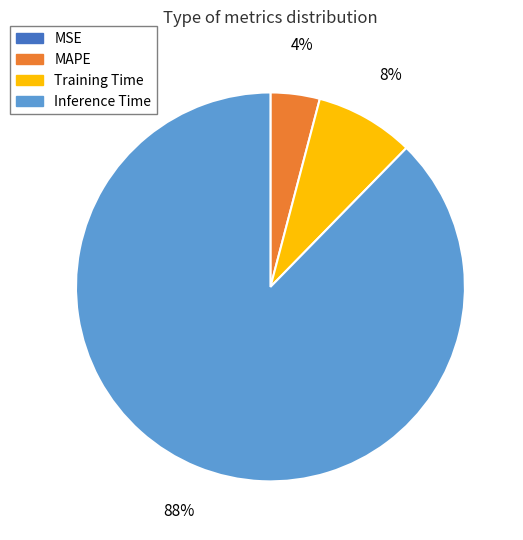

Is Inference Time the majority of the pie?

Yes